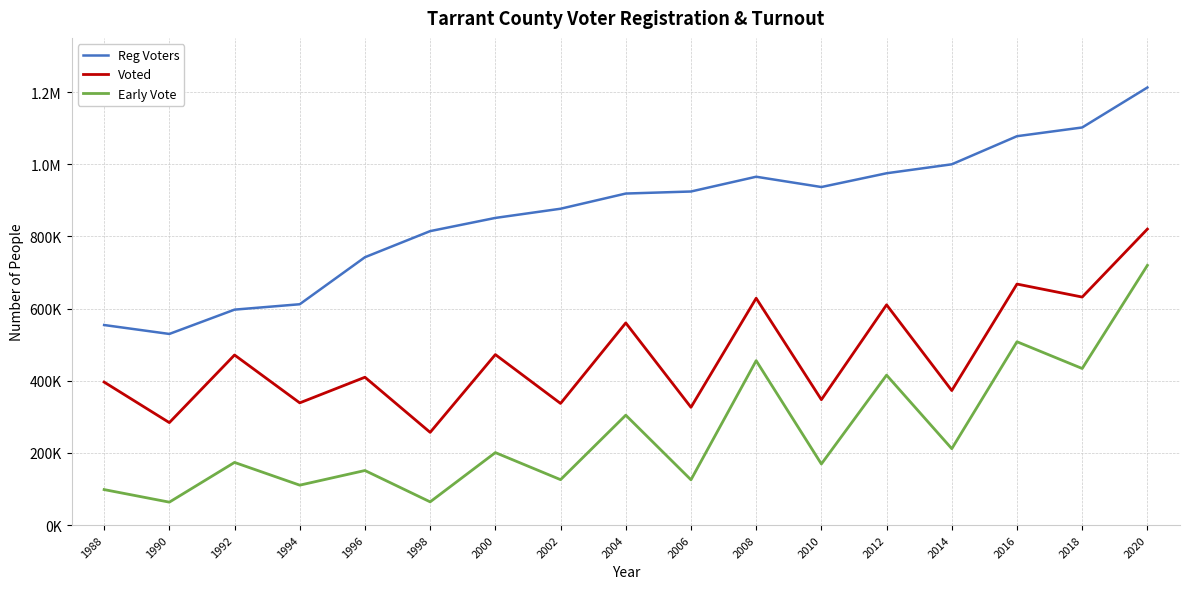

What are all the series names shown in the legend?

Reg Voters, Voted, Early Vote